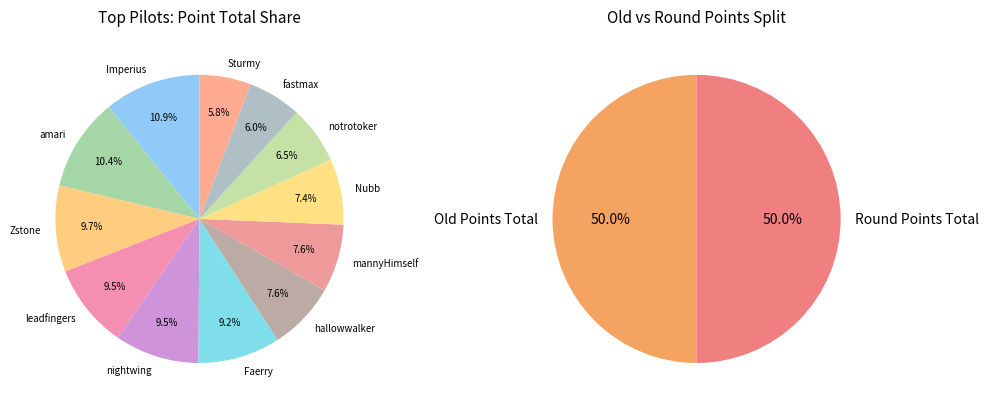

Do notrotoker and Sturmy together represent more than half of the pie?

No